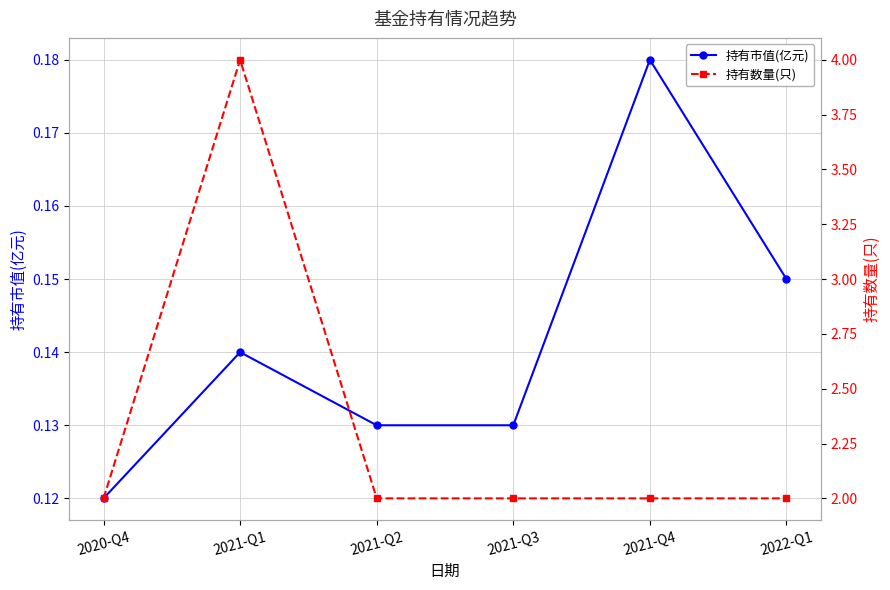

Reading left to right, transcribe all the data shown in this chart.

持有市值(亿元): 0.1	0.1	0.1	0.1	0.2	0.1
持有数量(只): 2.0	4.0	2.0	2.0	2.0	2.0